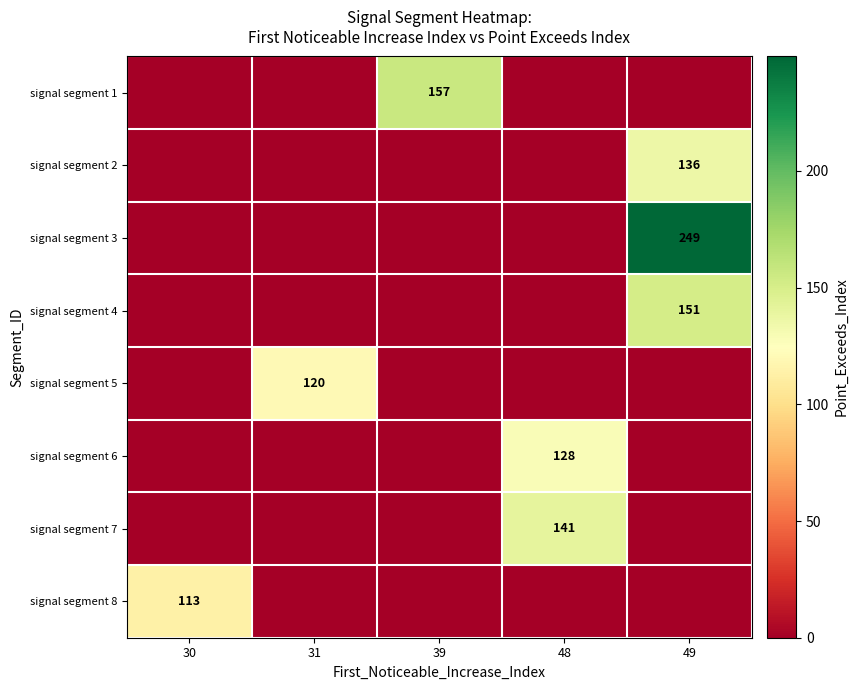

At how many categories does at least one series exceed 130?

3